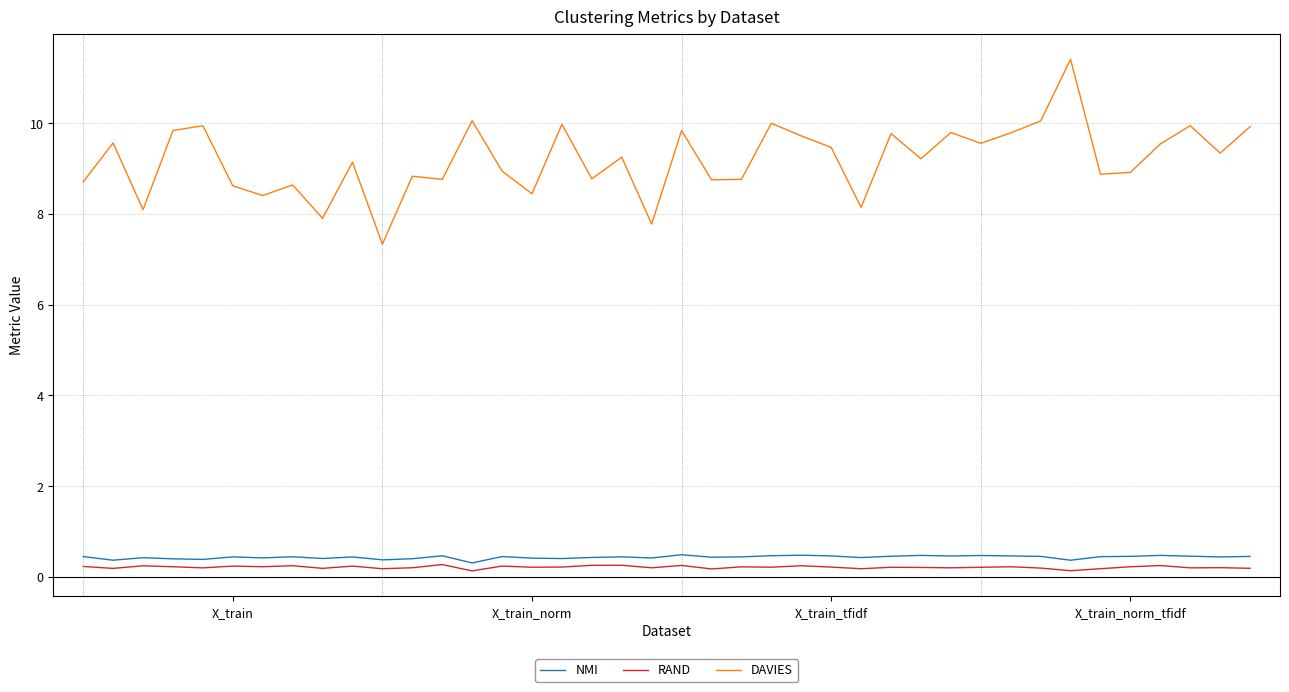

True or false: RAND and DAVIES cross at least once.

False